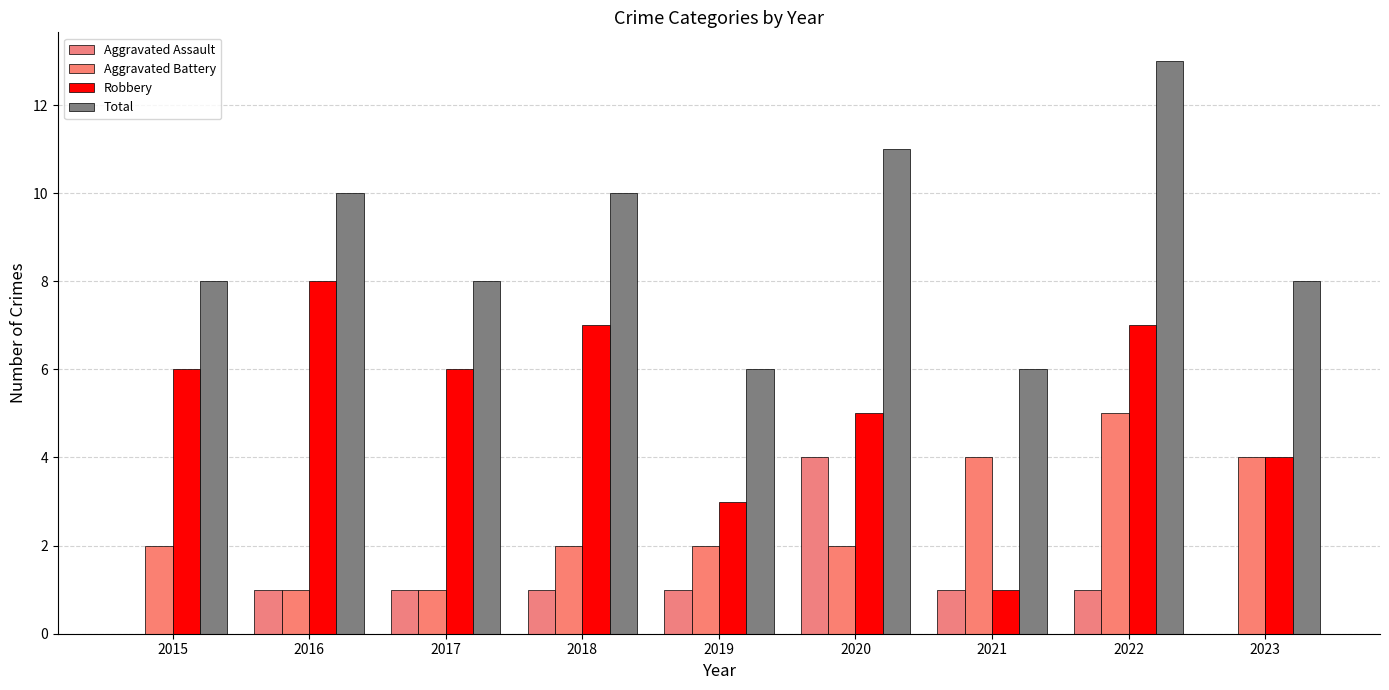

What is the sum of the Total values at 2015 and 2018?

18